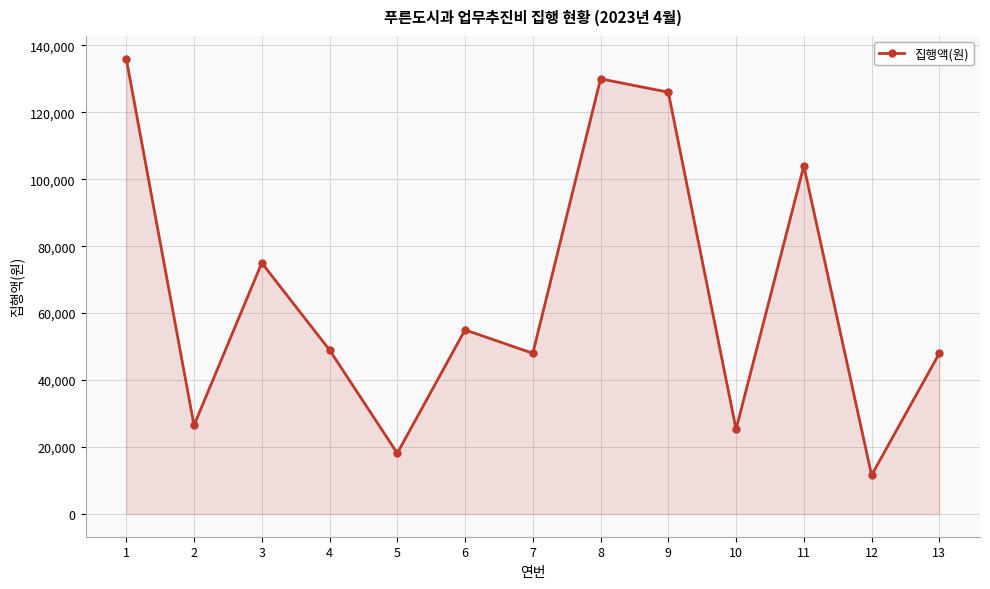

How many data points are less than 49000?

6